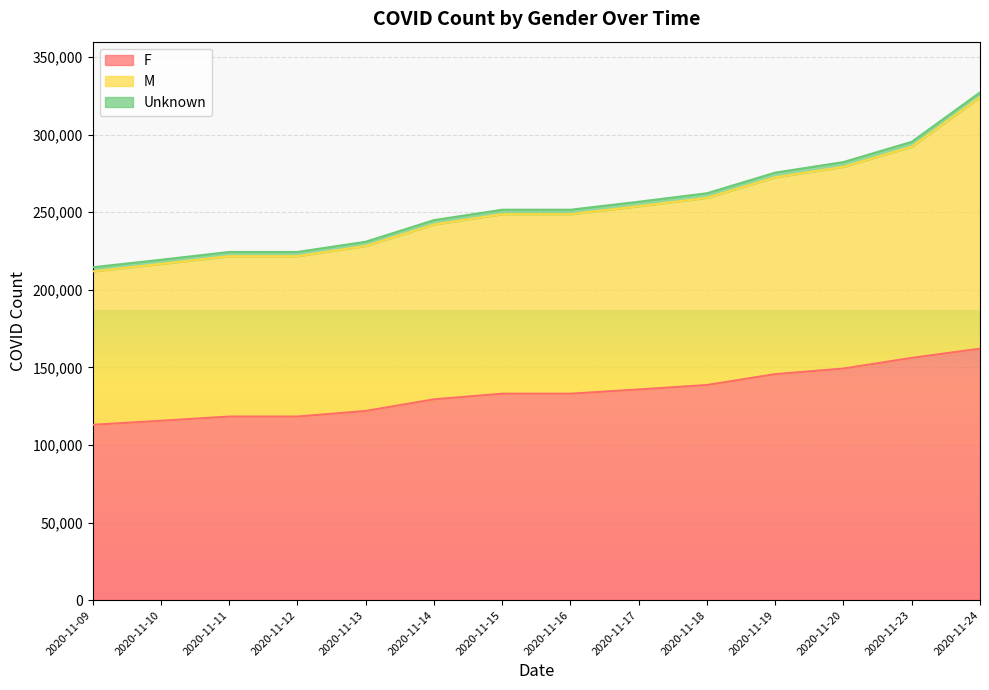

At which category does the chart reach its minimum across all series?

2020-11-09